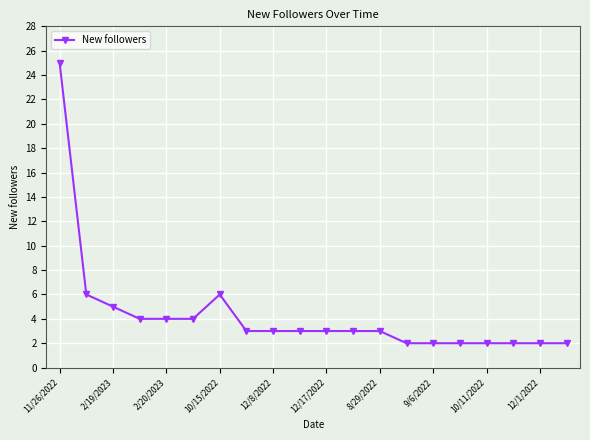

What is the difference between the second highest and minimum values?

4